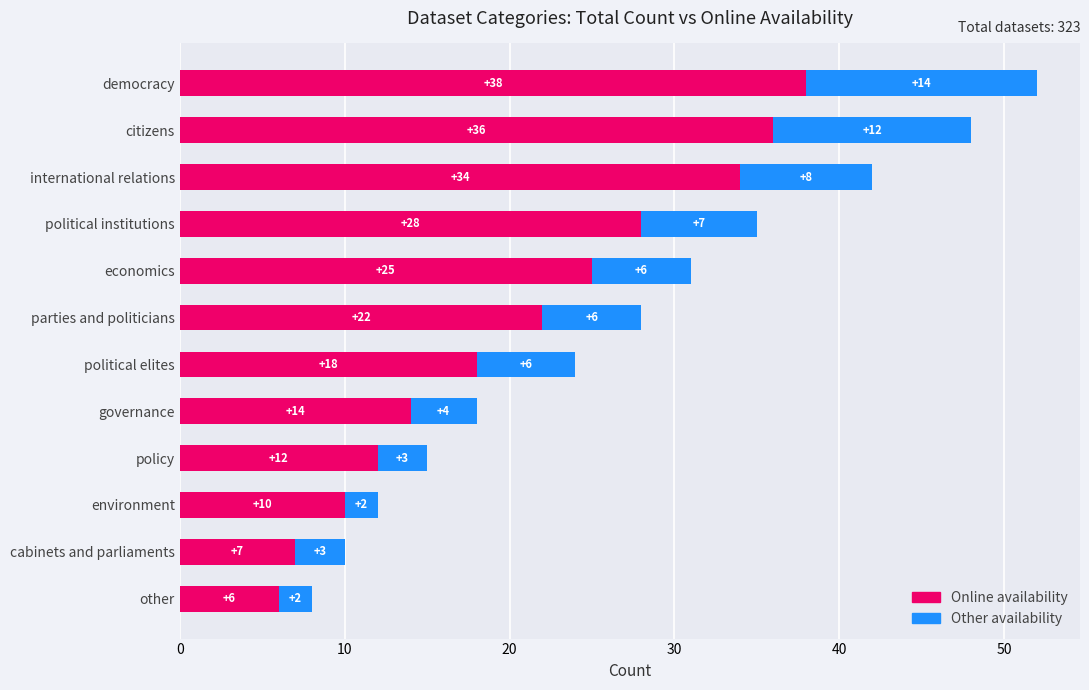

At which label is Online availability closest to 22?

parties and politicians